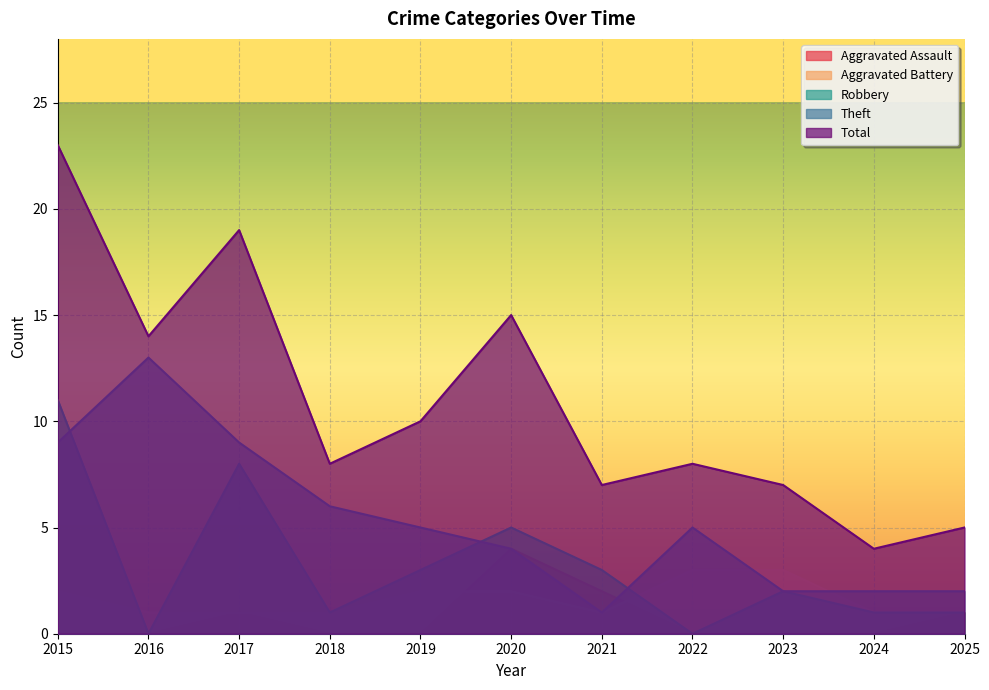

Is it true that Aggravated Assault equals 1 at 2021?

False